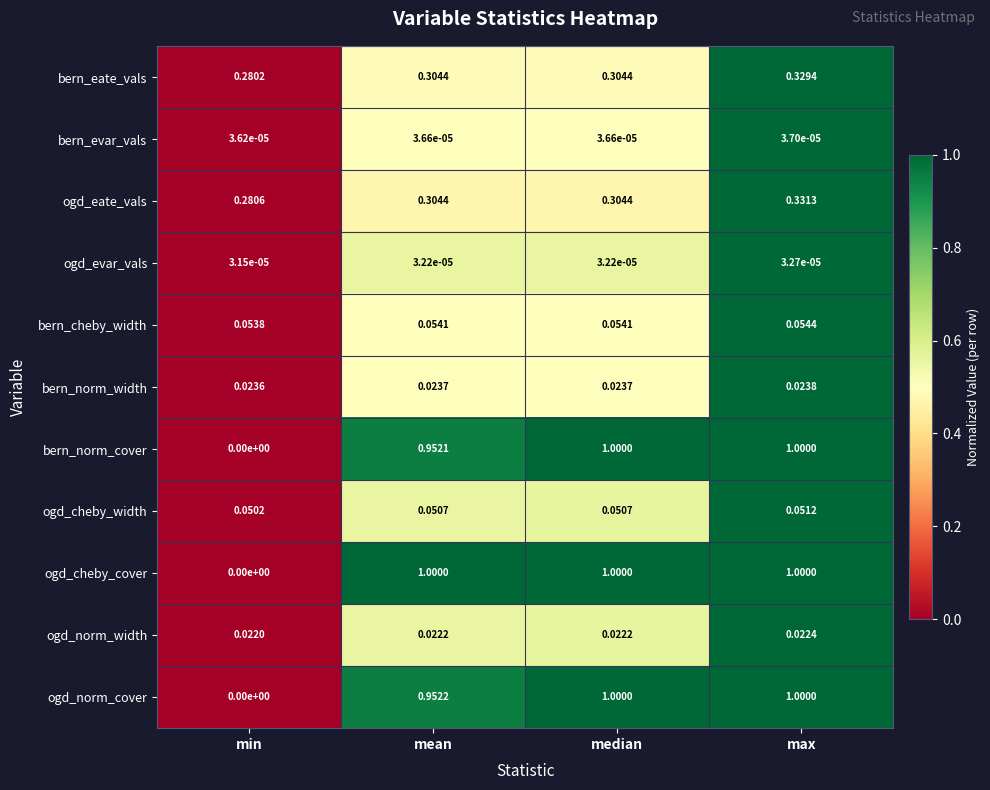

Is the value of bern_cheby_width at median greater than the value of bern_norm_cover at max?

No